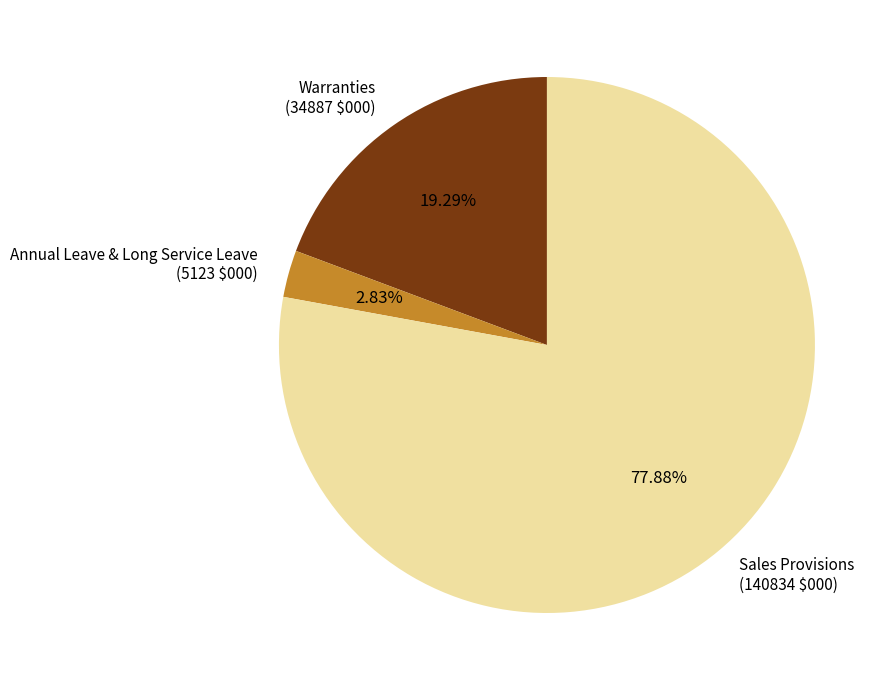

How many slices are in this pie chart?

3